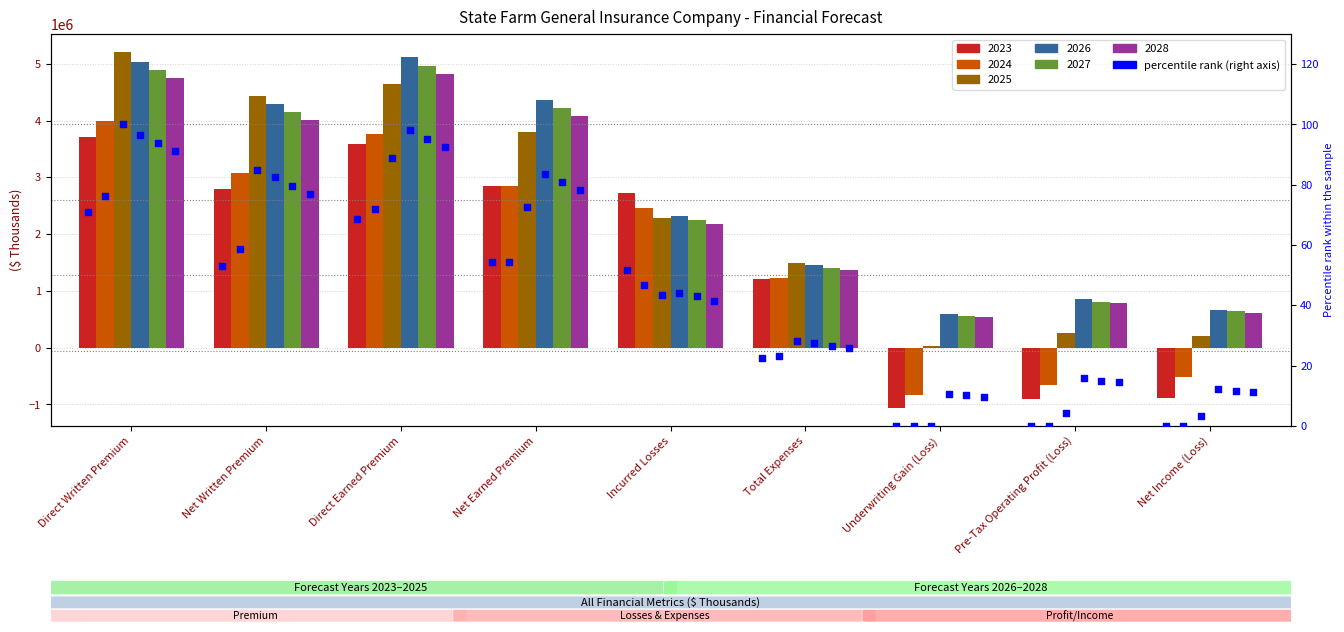

Is the value of 2025 at Net Earned Premium greater than the value of 2027 at Direct Earned Premium?

No